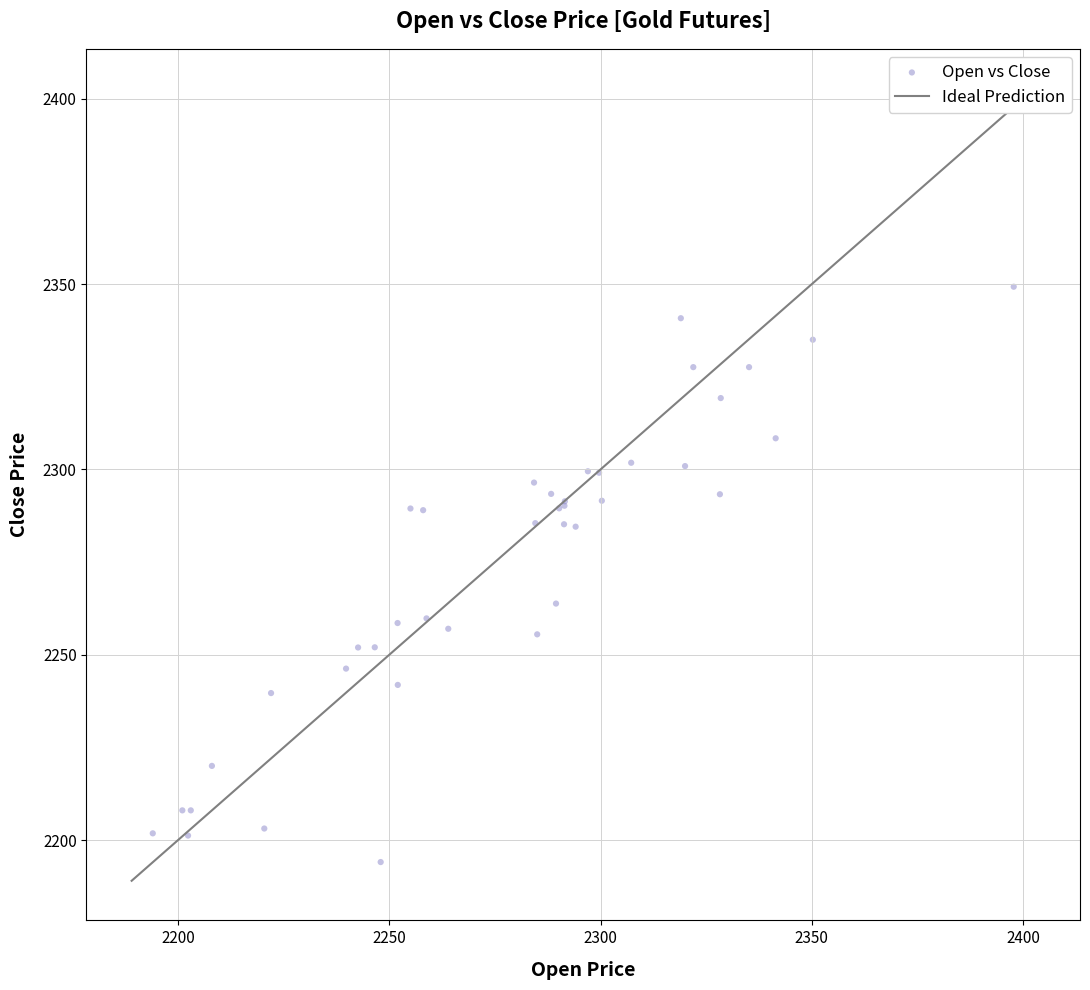

What Y value in the scatter plot is closest to 2271?

2263.8